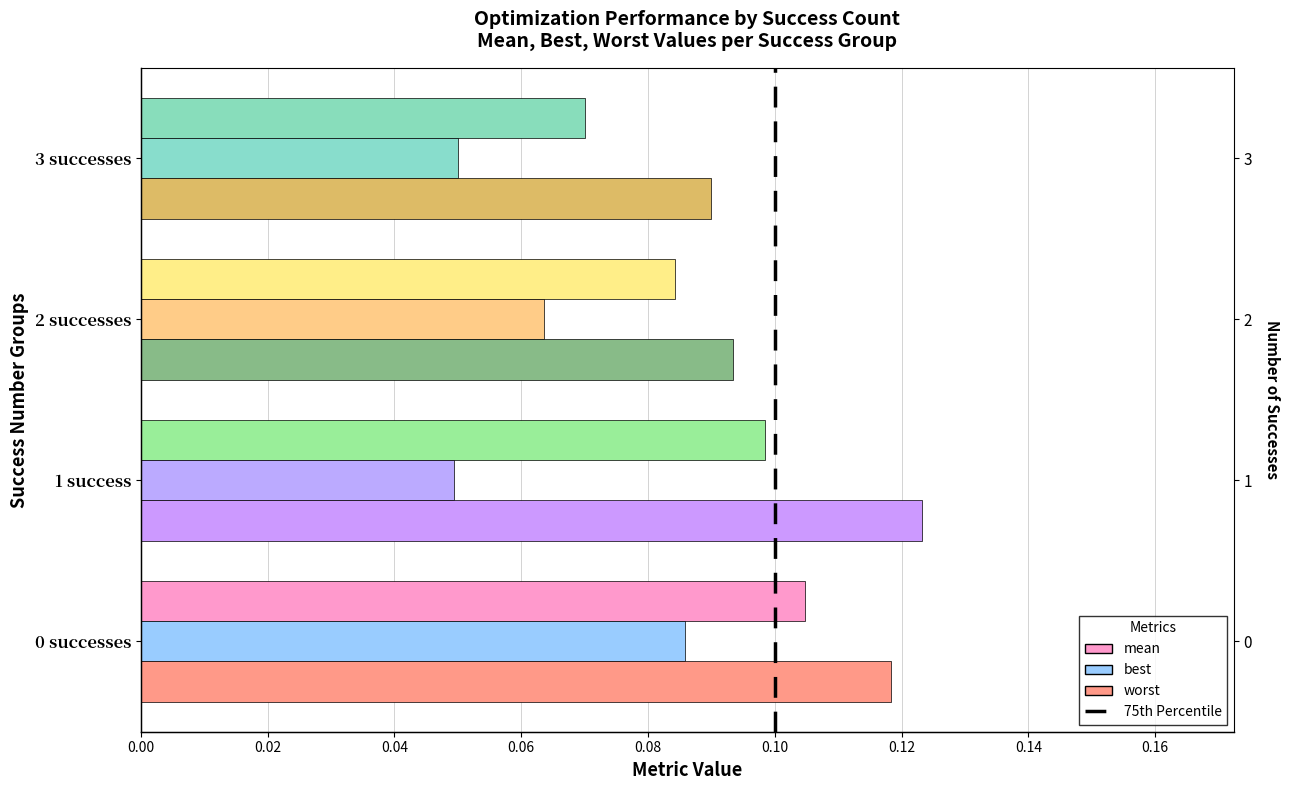

Which series has the largest total across all categories?

worst